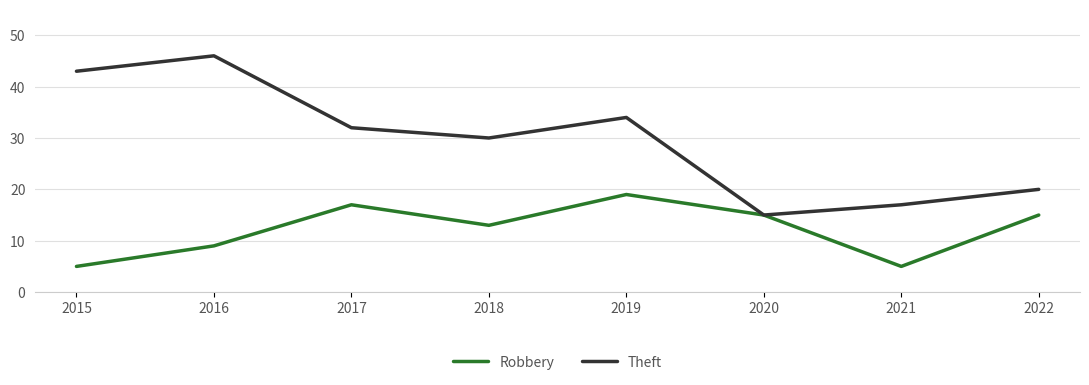

Which category has the highest value in the Theft series?

2016